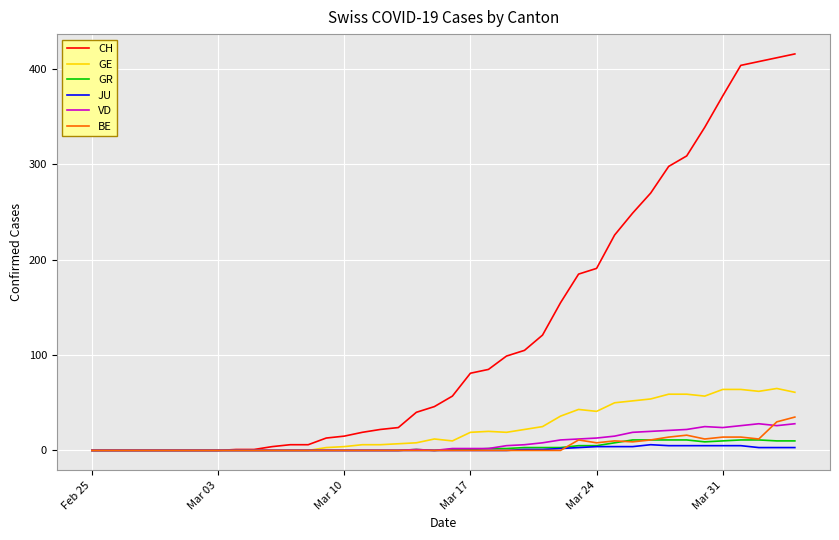

What is the maximum value for GR?

11